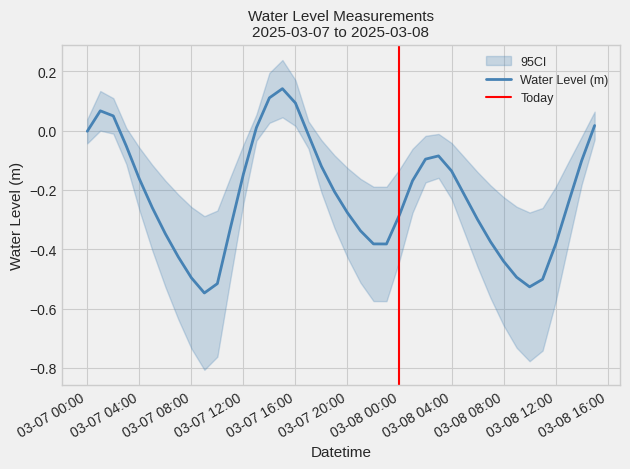

What is the greatest value displayed?

0.1